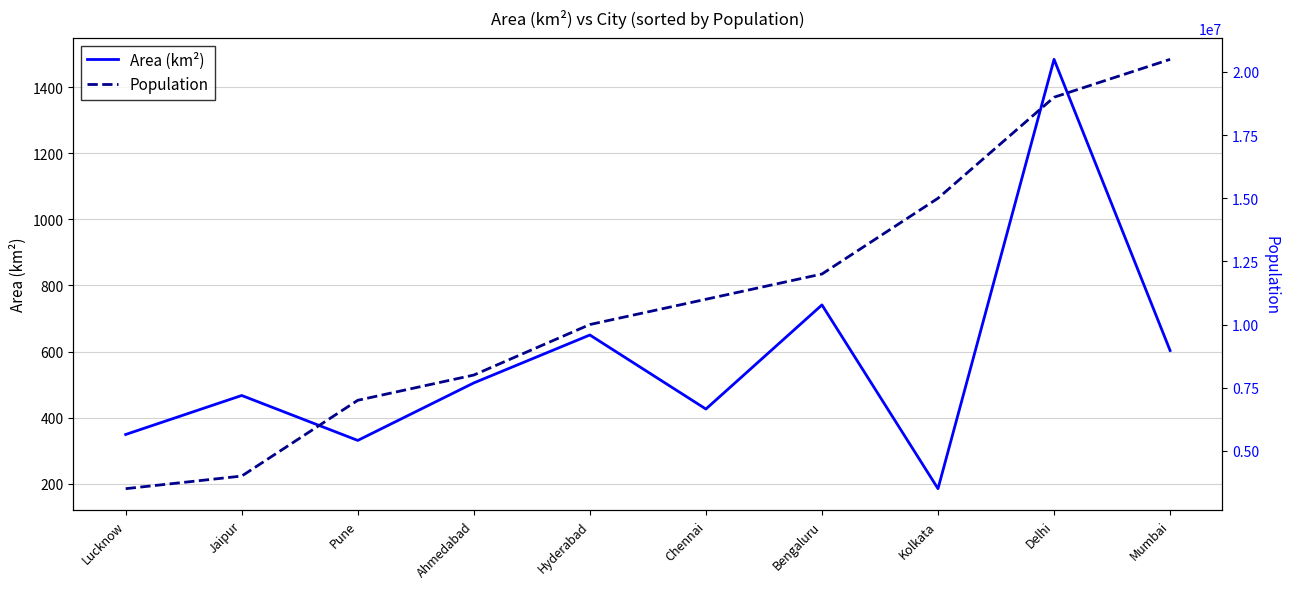

Is the value of Population at Ahmedabad greater than the value of Area (km²) at Jaipur?

Yes